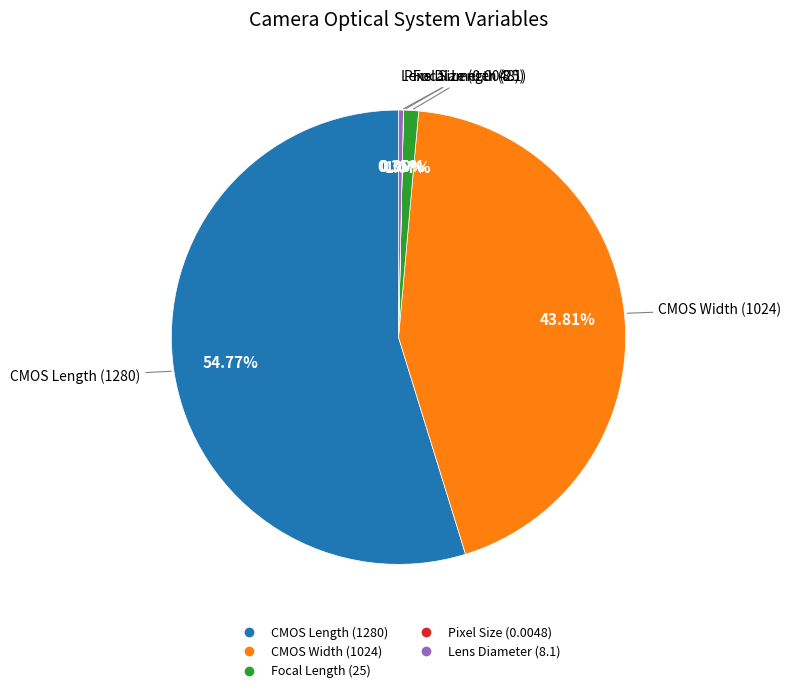

To the nearest percent, what is the difference between the largest and smallest slice percentages?

55%